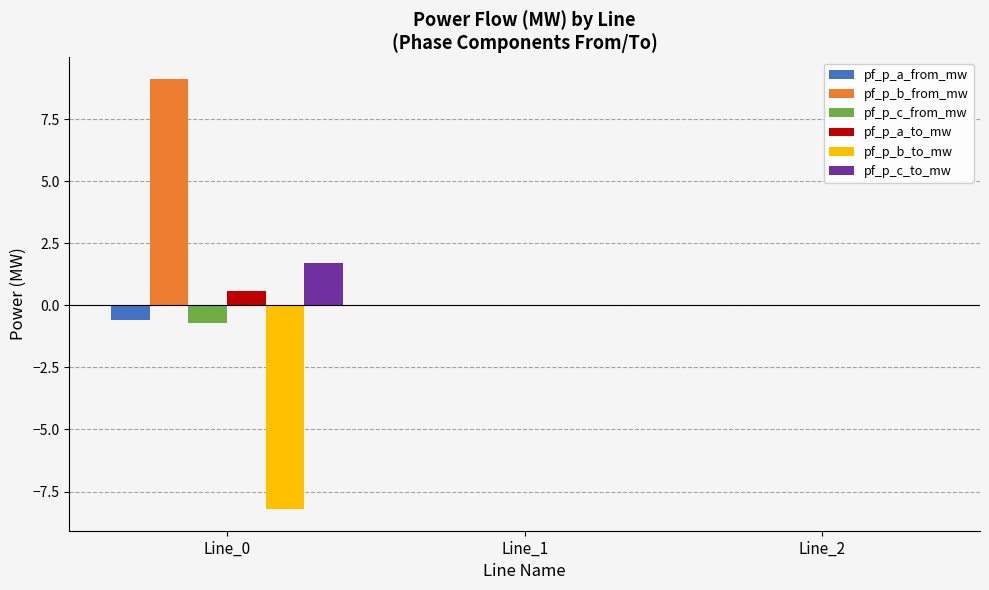

The pf_p_a_to_mw series shows 0.6 at Line_0. True or false?

True